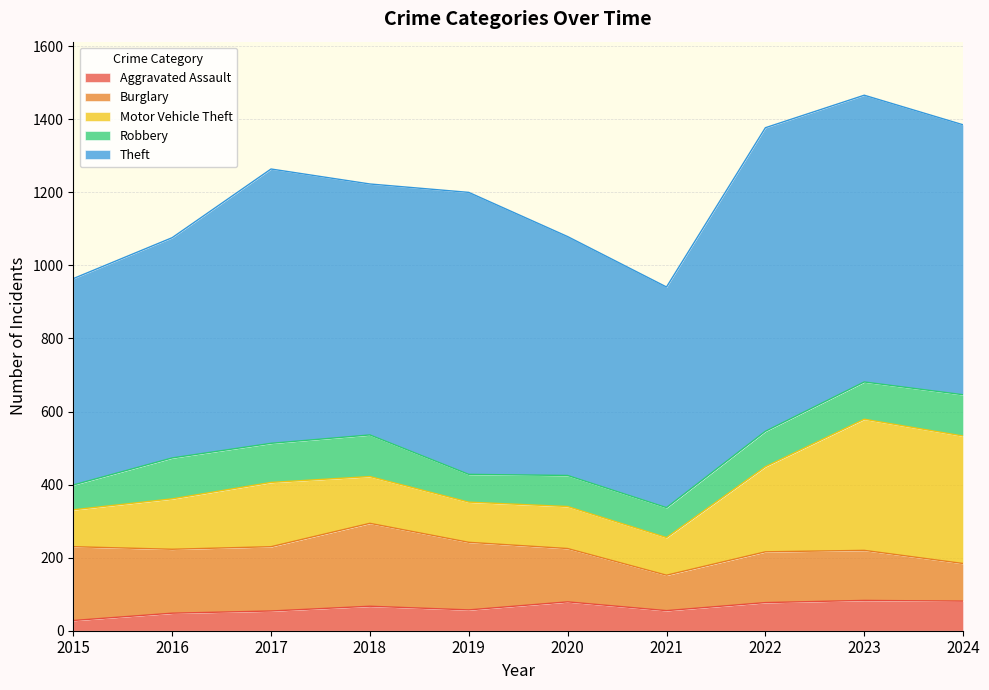

Which series has the largest total across all categories?

Theft